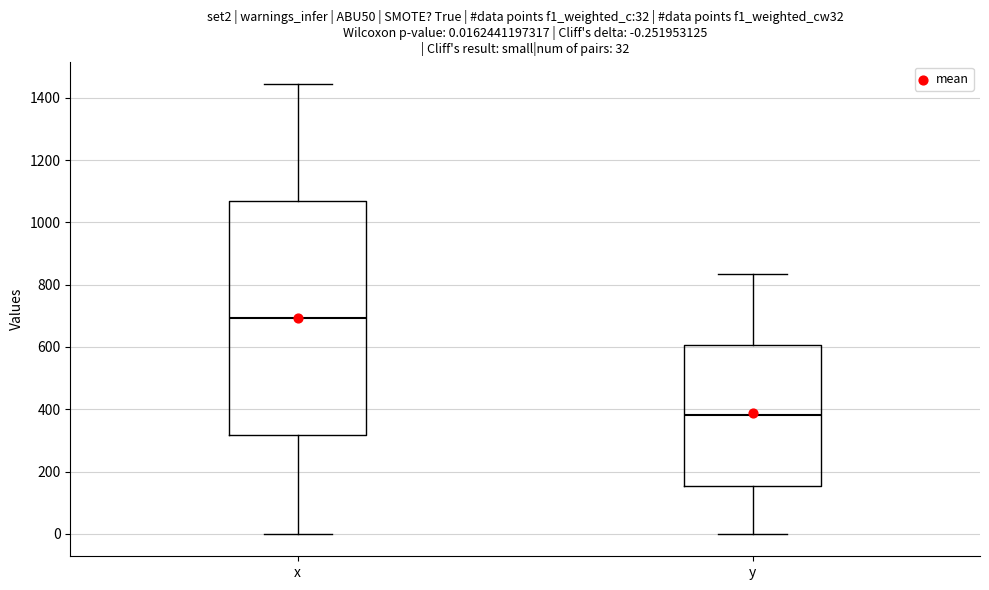

Which box has the highest median line?

x